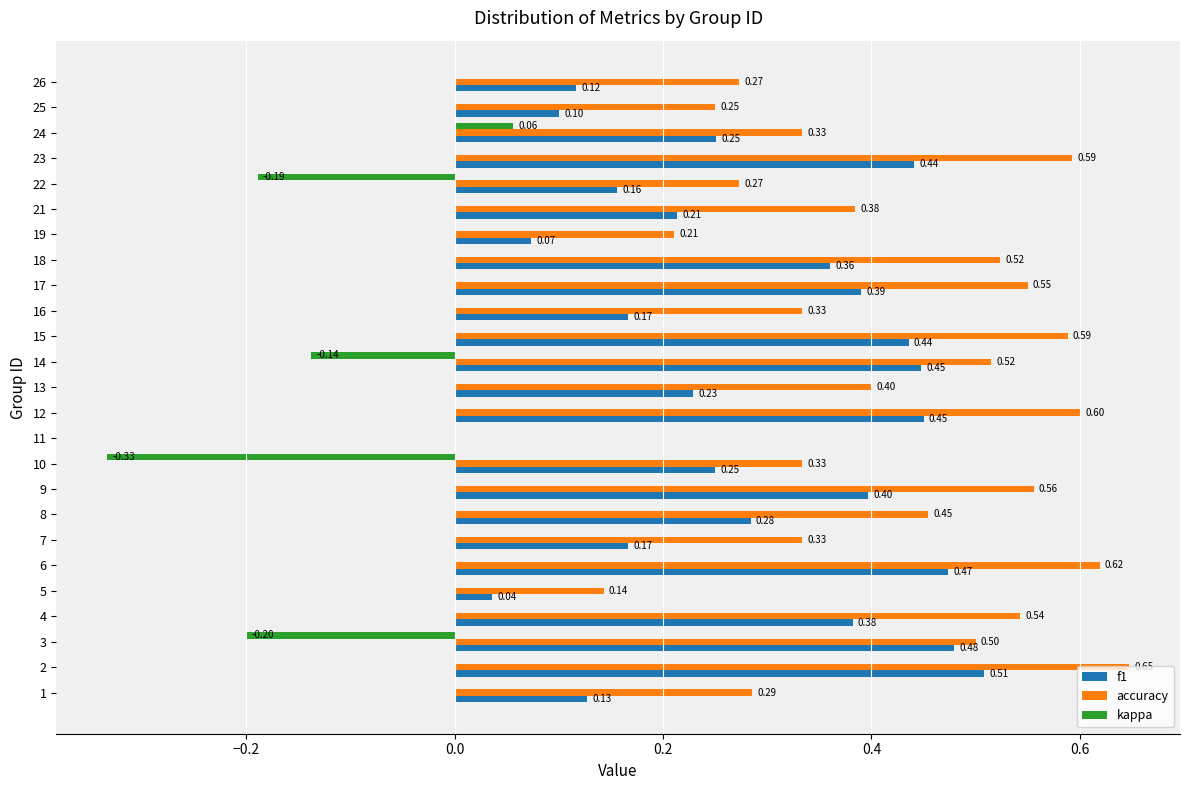

Which series has the largest range (max minus min)?

accuracy